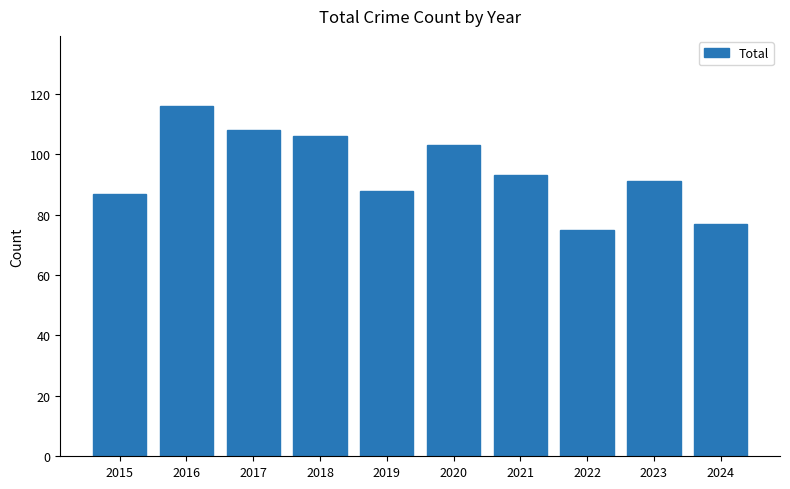

What is the value of the 7th bar from the left?

93